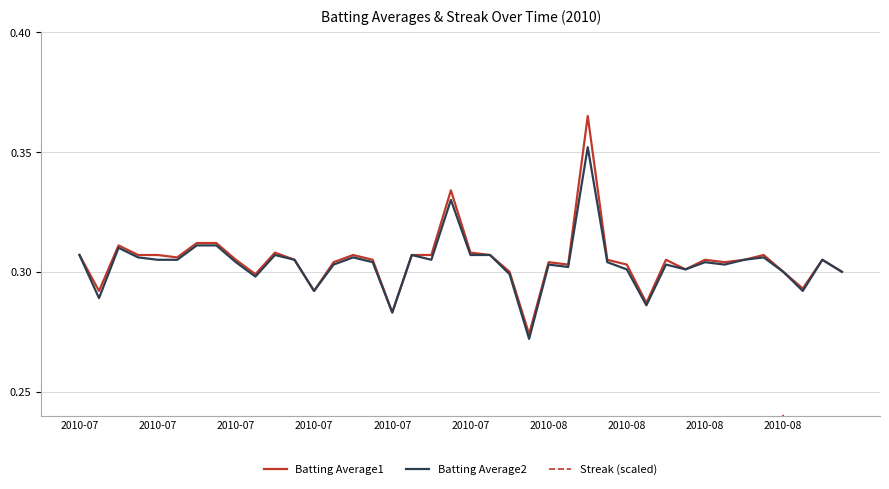

How many interior local valleys does the Batting Average1 series have?

11